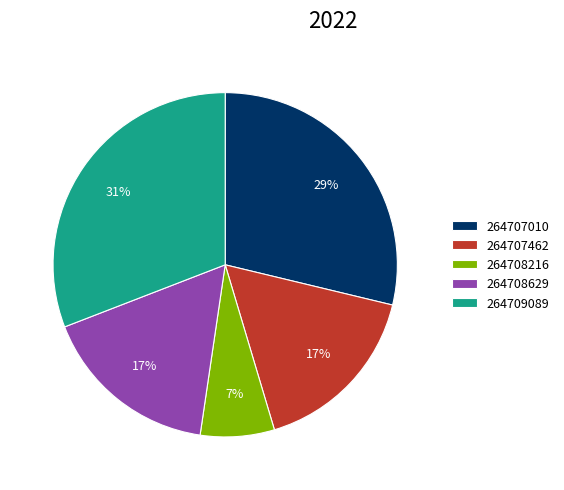

Is there a majority slice in this chart?

No